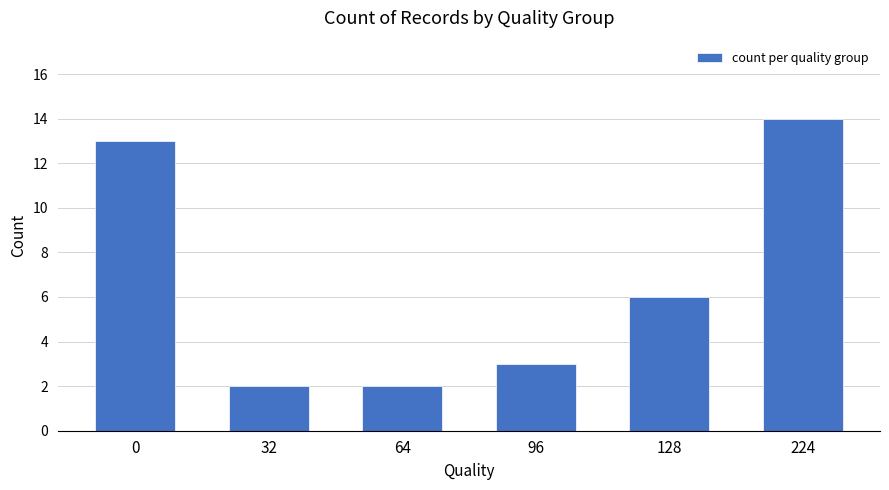

Reading left to right, what are all the values shown in this chart?

0=13	32=2	64=2	96=3	128=6	224=14